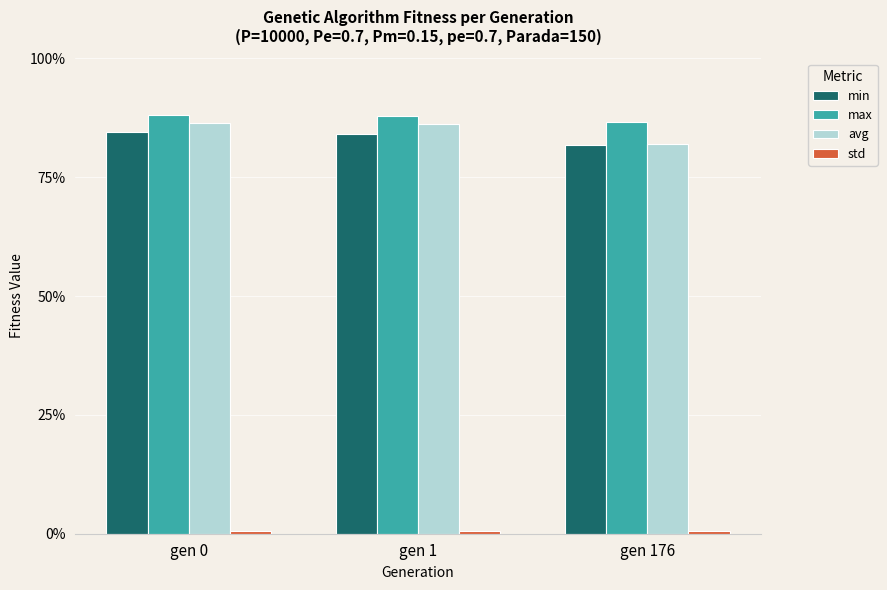

What is the difference between the highest and lowest values at gen 176?

86.1